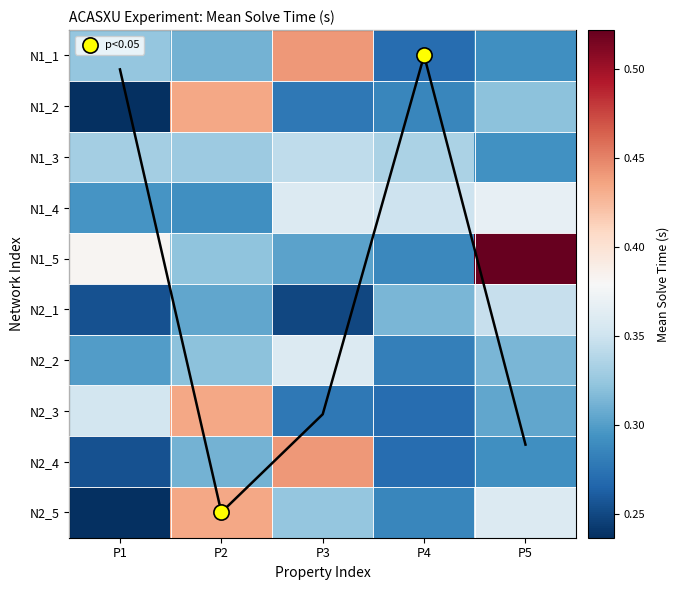

Reading left to right, transcribe all the data shown in this chart.

N1_1: 0.3	0.3	0.4	0.3	0.3
N1_2: 0.2	0.4	0.3	0.3	0.3
N1_3: 0.3	0.3	0.3	0.3	0.3
N1_4: 0.3	0.3	0.4	0.3	0.4
N1_5: 0.4	0.3	0.3	0.3	0.5
N2_1: 0.3	0.3	0.3	0.3	0.3
N2_2: 0.3	0.3	0.4	0.3	0.3
N2_3: 0.4	0.4	0.3	0.3	0.3
N2_4: 0.3	0.3	0.4	0.3	0.3
N2_5: 0.2	0.4	0.3	0.3	0.4